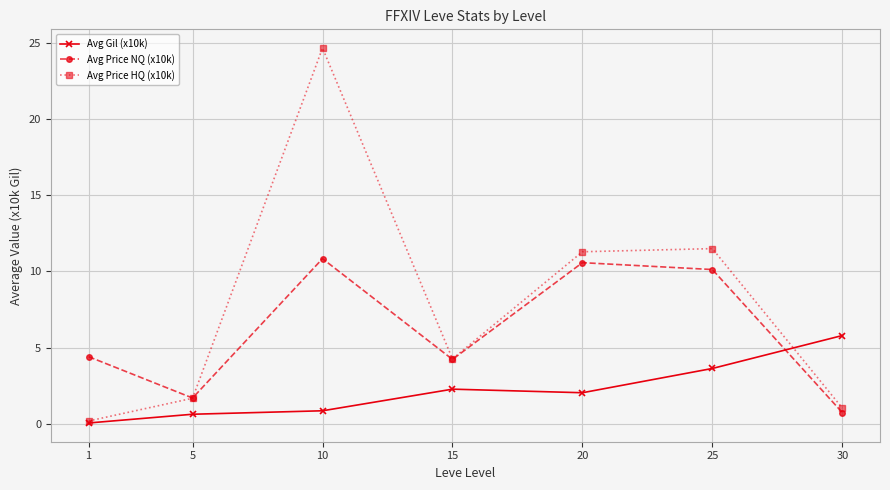

What is the difference between the Avg Gil (x10k) values at 25 and 5?

3.0